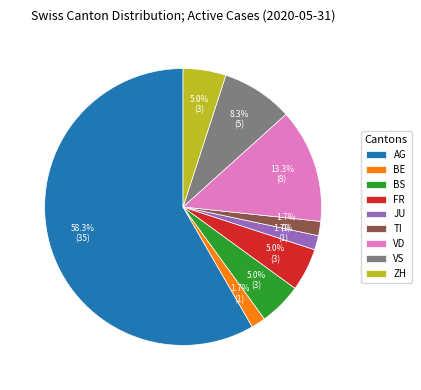

What percentage is the JU slice, to the nearest percent?

2%